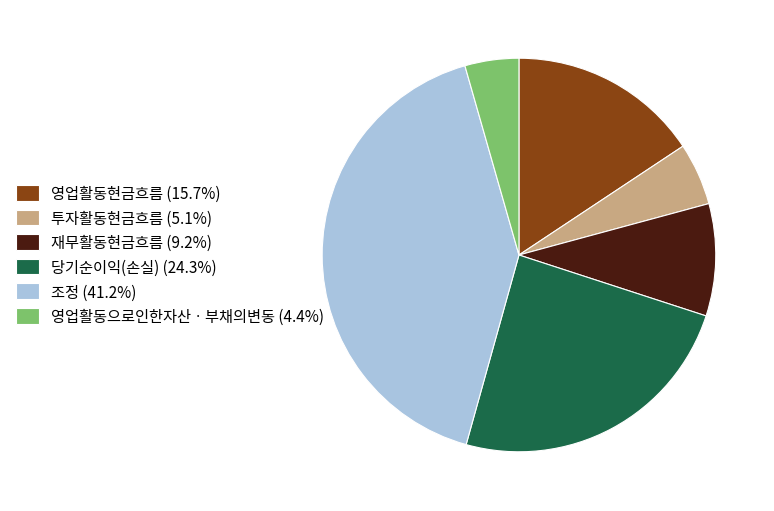

How many segments does this pie chart have?

6